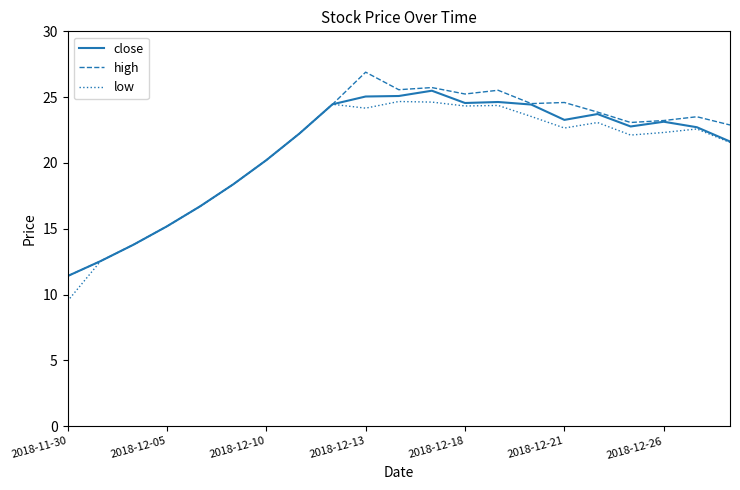

What is the lowest value of the close series?

11.4